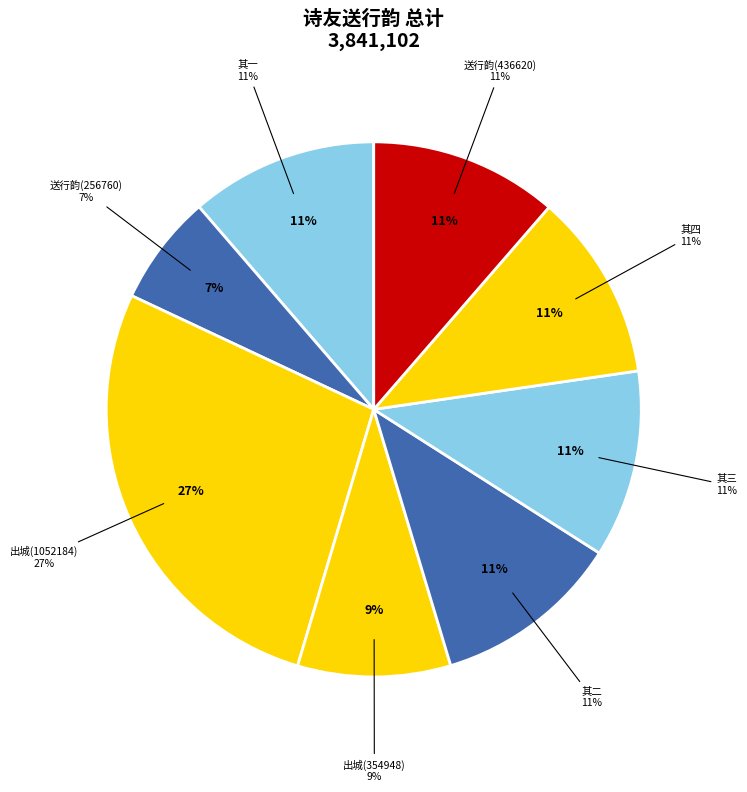

To the nearest percent, what percentage of the pie is 索和长平诸诗友送行韵信笔奉呈君玉闰之资客中一笑?

7%